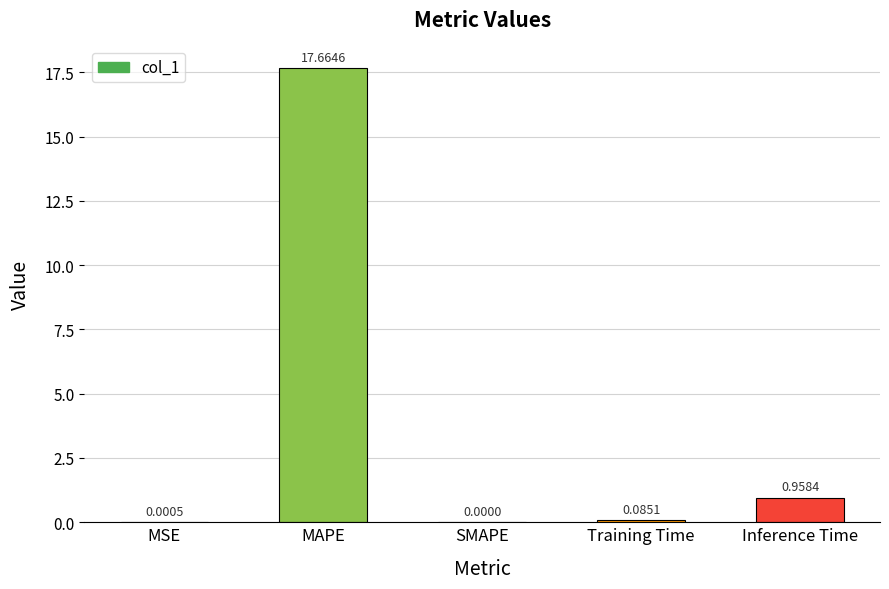

What is the sum of all values?

18.7